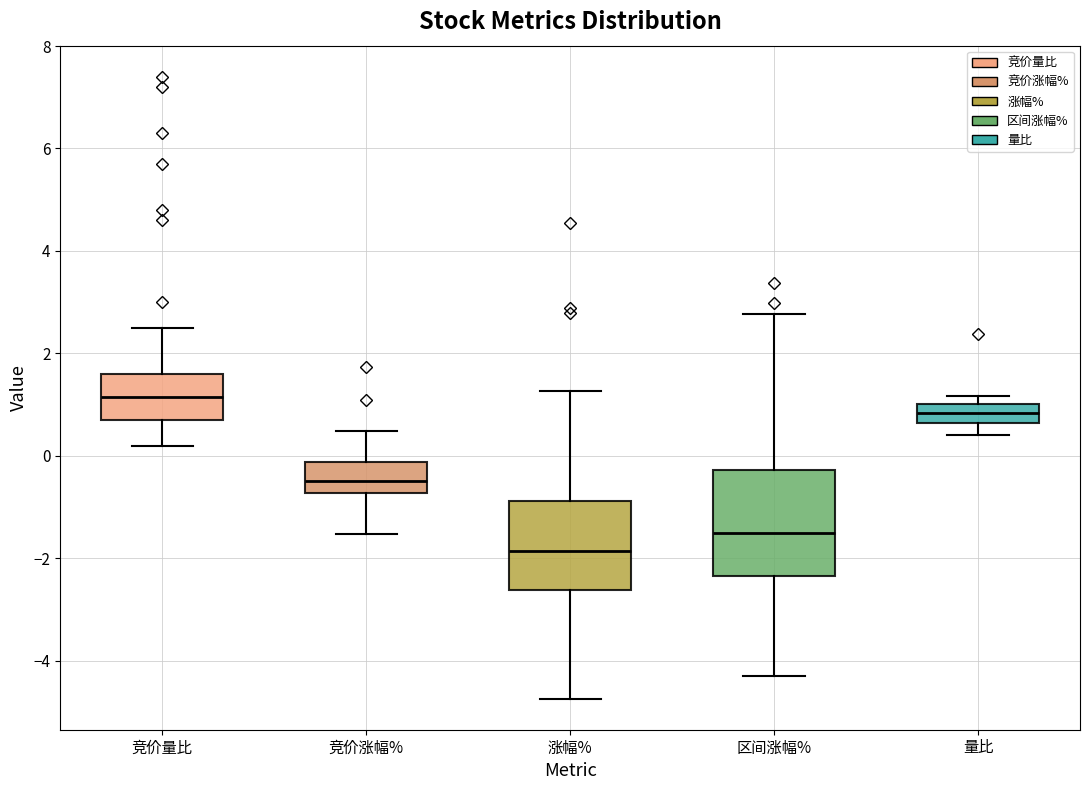

Reading left to right, transcribe this box plot: for each box, give where its median line is, the range the box spans, and where its two whiskers end, as read against the y-axis. The values are not printed on the chart, so give them approximately, as read against the axis.

竞价量比: median 1.2, box 0.8 to 1.6, whiskers 0.2 to 2.6
竞价涨幅%: median -0.4, box -0.8 to -0.2, whiskers -1.6 to 0.4
涨幅%: median -1.8, box -2.6 to -0.8, whiskers -4.8 to 1.2
区间涨幅%: median -1.6, box -2.4 to -0.2, whiskers -4.2 to 2.8
量比: median 0.8, box 0.6 to 1.0, whiskers 0.4 to 1.2